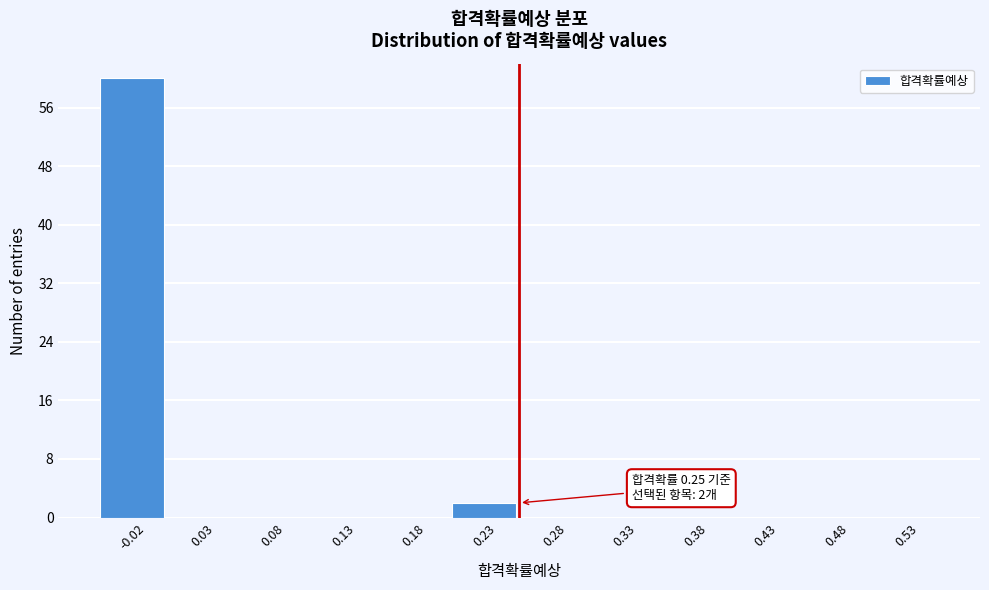

Which range on the x-axis has the tallest bar?

-0.05 to 0.00